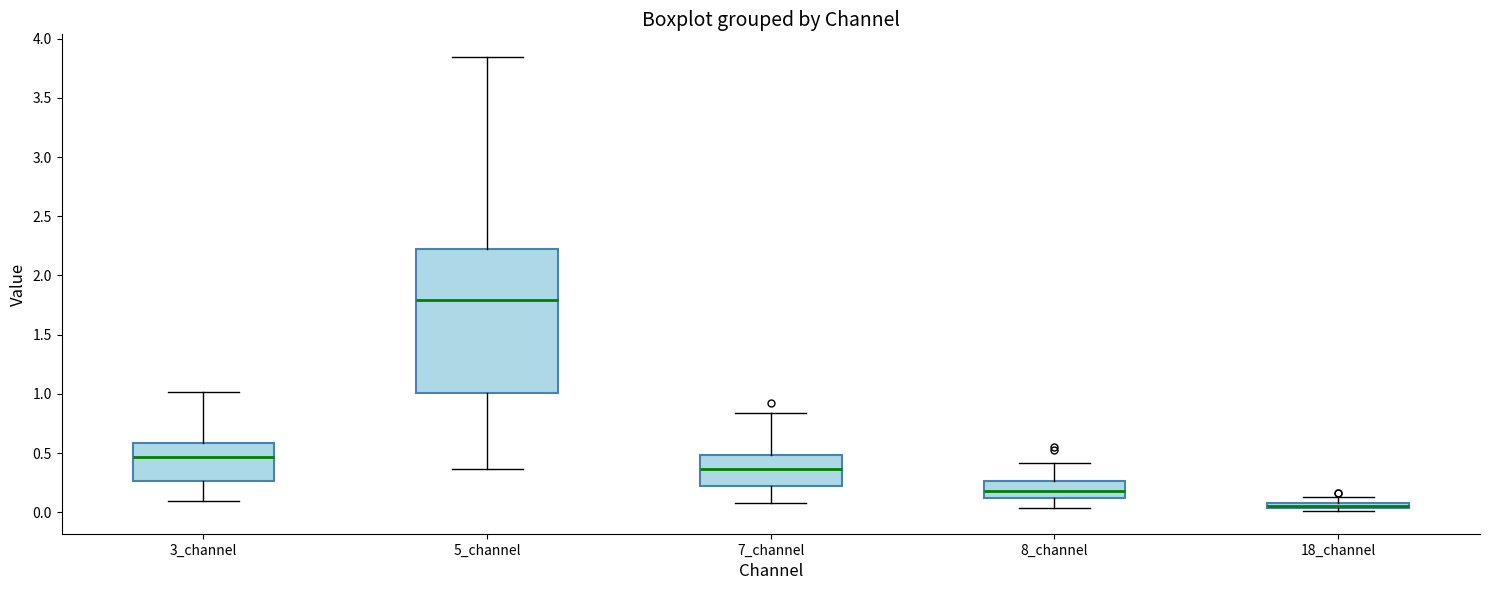

Comparing the boxes themselves (not the whiskers), which one is the tallest?

5_channel